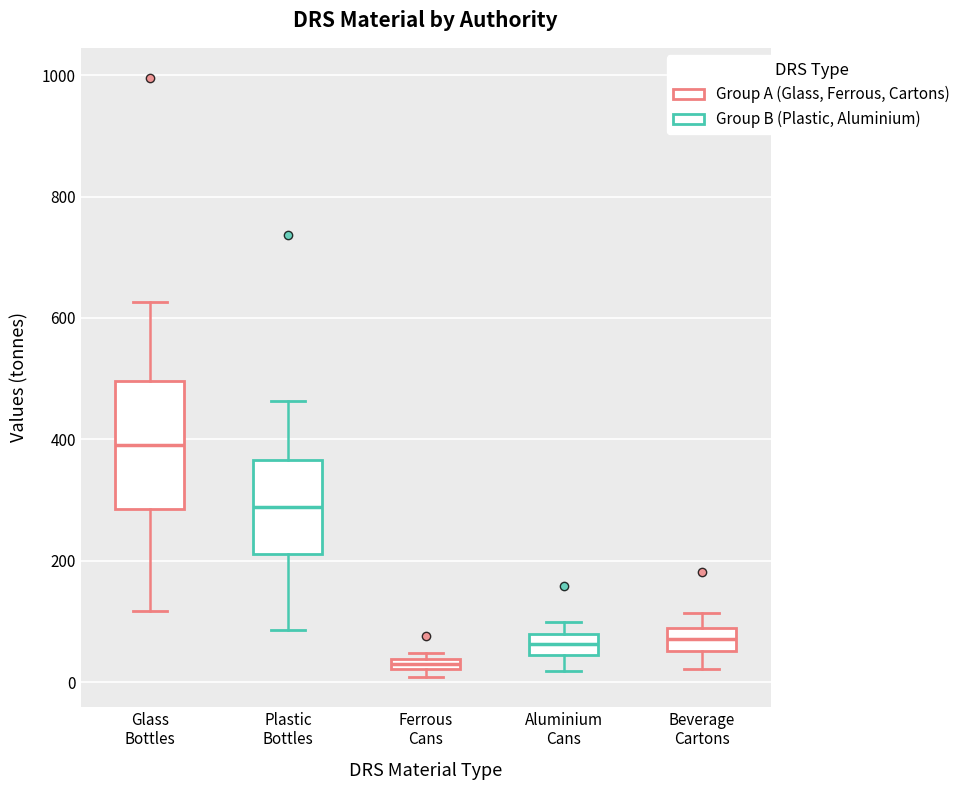

Comparing the boxes themselves (not the whiskers), which one is the tallest?

Glass Bottles